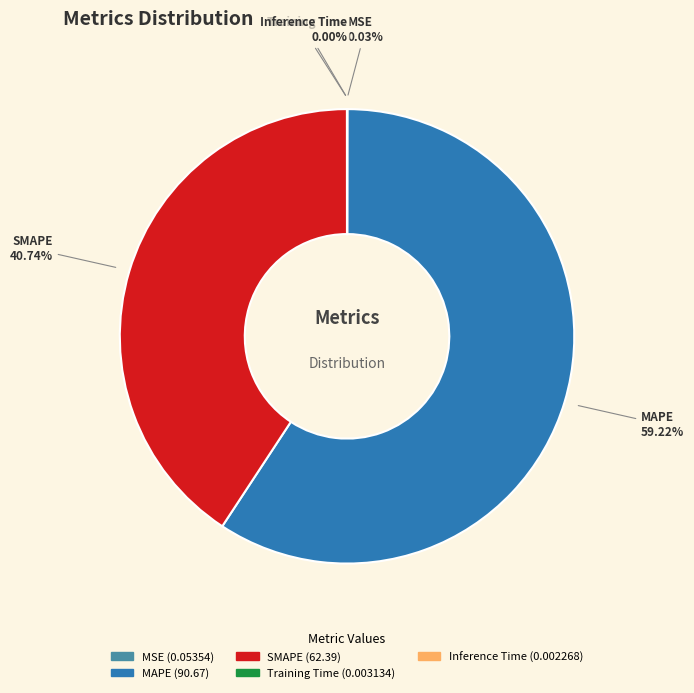

Approximately how many times larger is the value at SMAPE compared to MAPE?

0.7